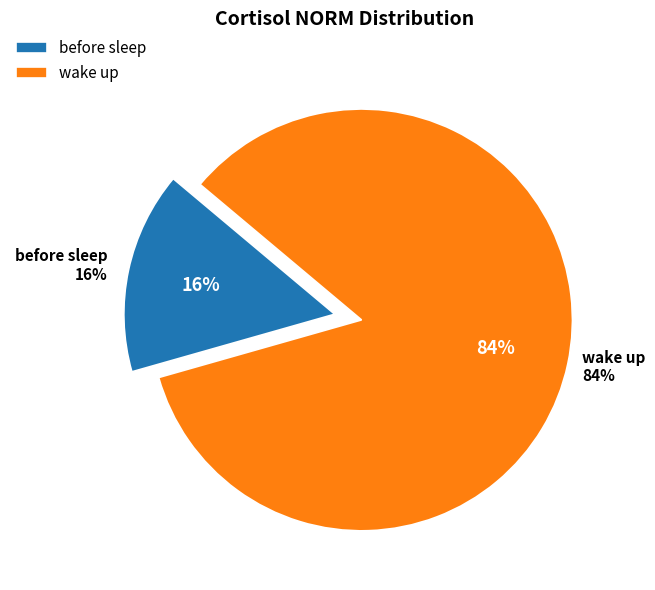

Is there a majority slice in this chart?

Yes